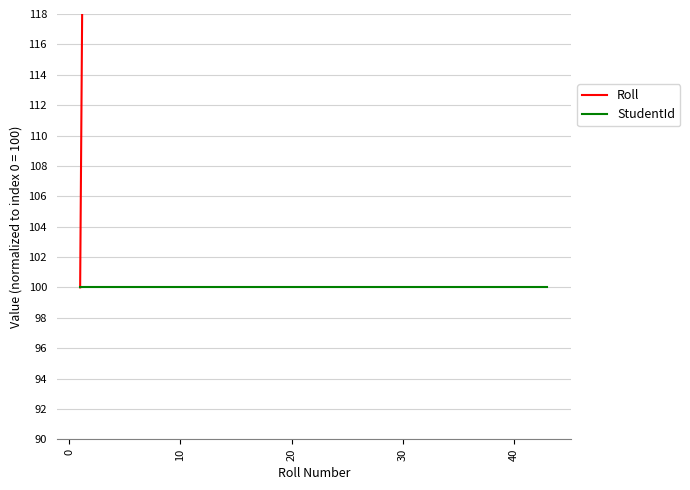

How many series are shown in this chart?

2